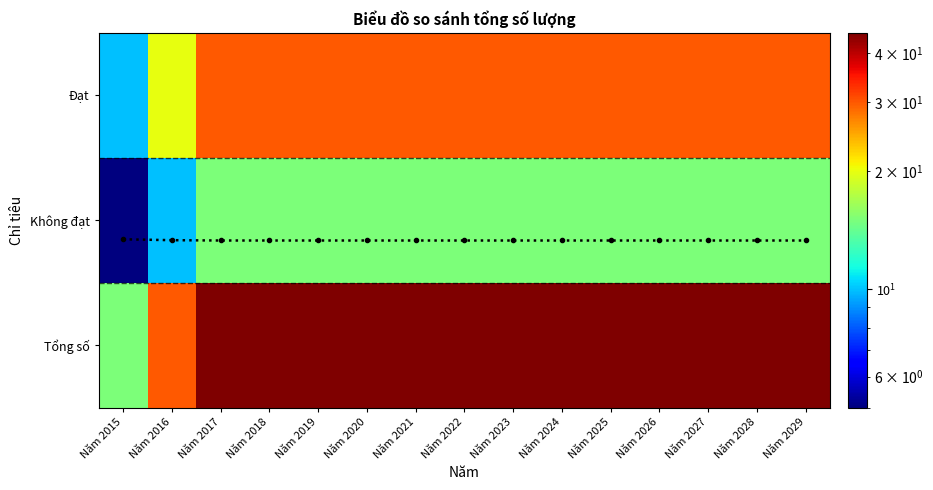

Rank the series by their average value, from lowest to highest.

trend, Không đạt, Đạt, Tổng số